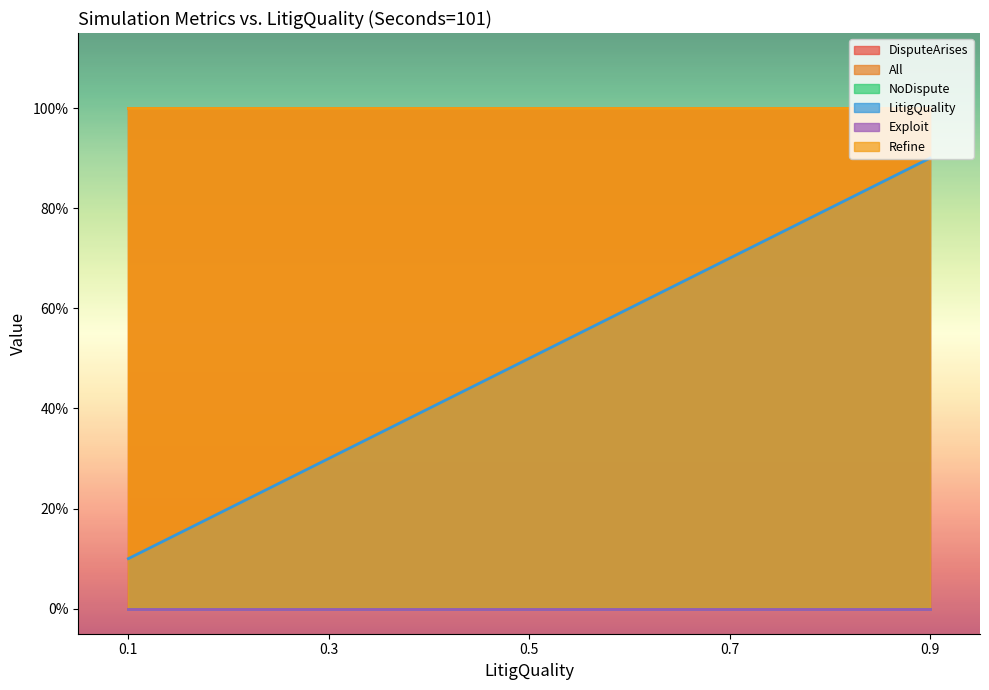

True or false: NoDispute and Exploit intersect in this chart.

False